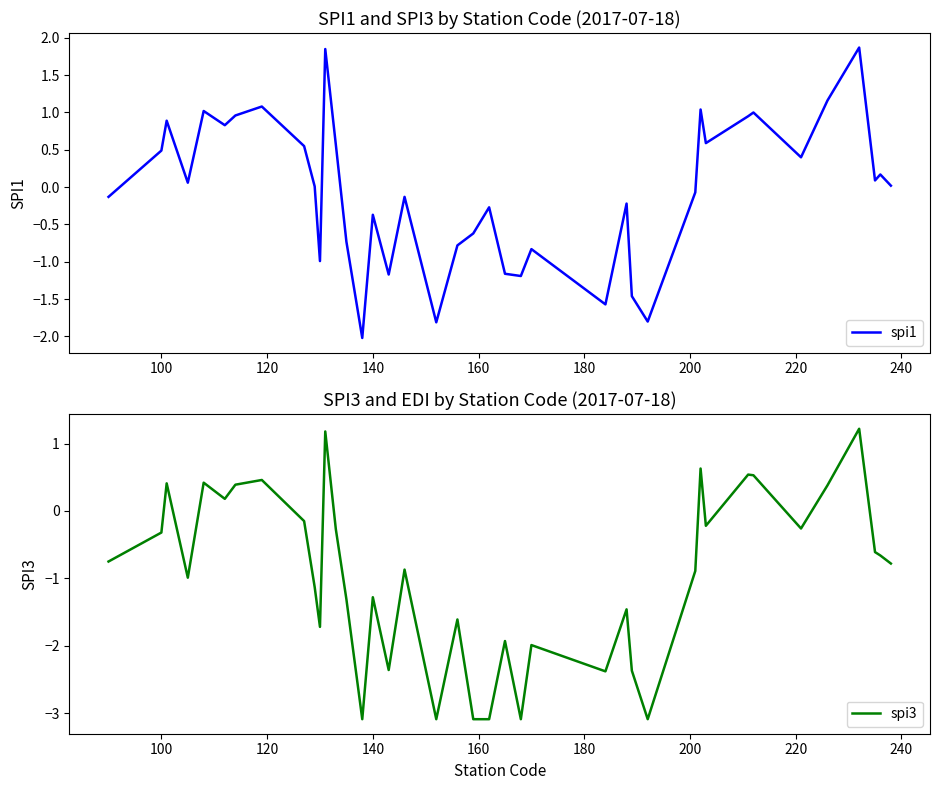

True or false: spi1 and spi3 cross at least once.

False